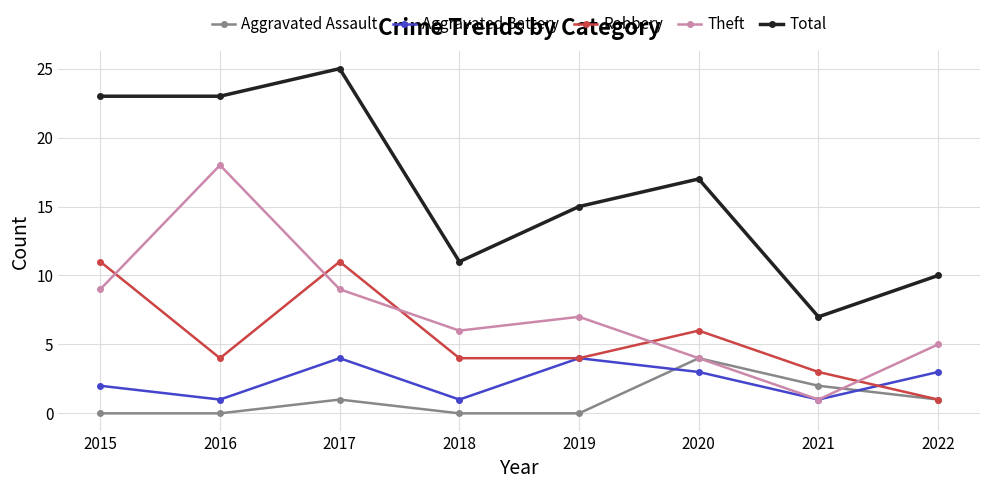

Is it true that Robbery equals 11 at 2015?

True